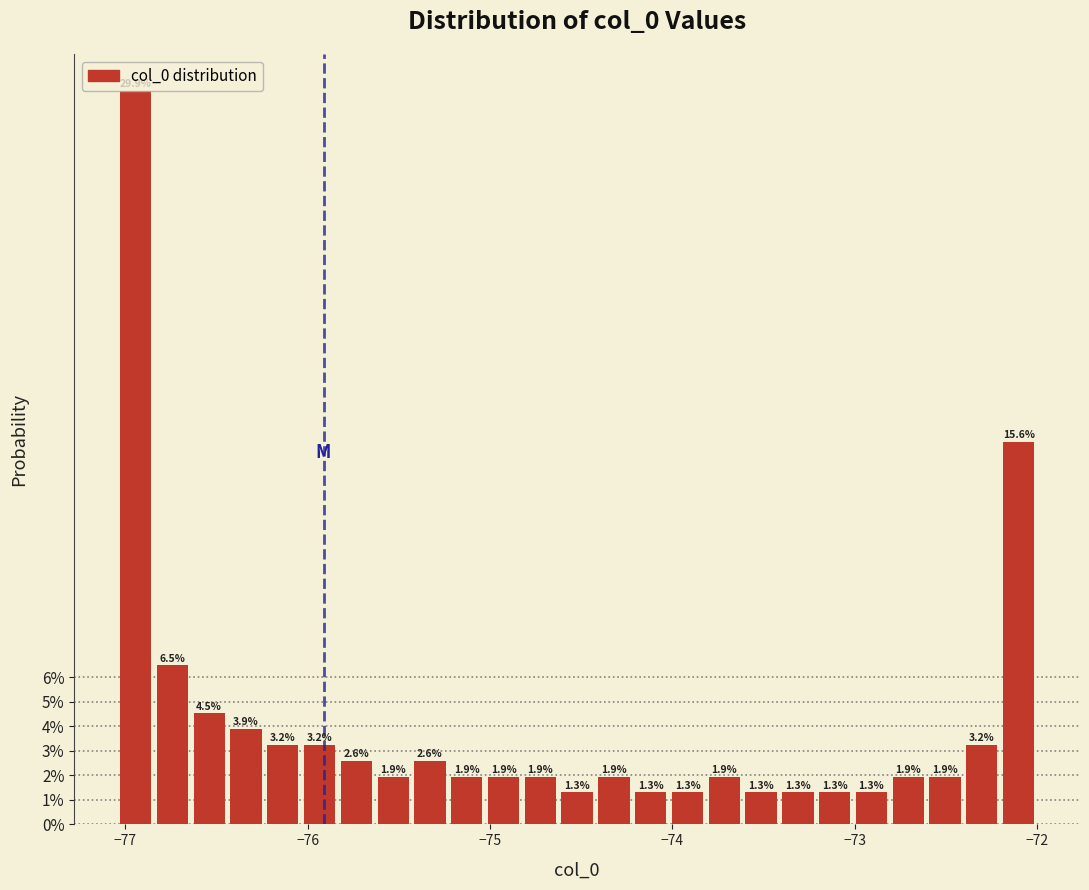

Read against the x-axis, roughly where is the centre of the tallest bar?

-76.9